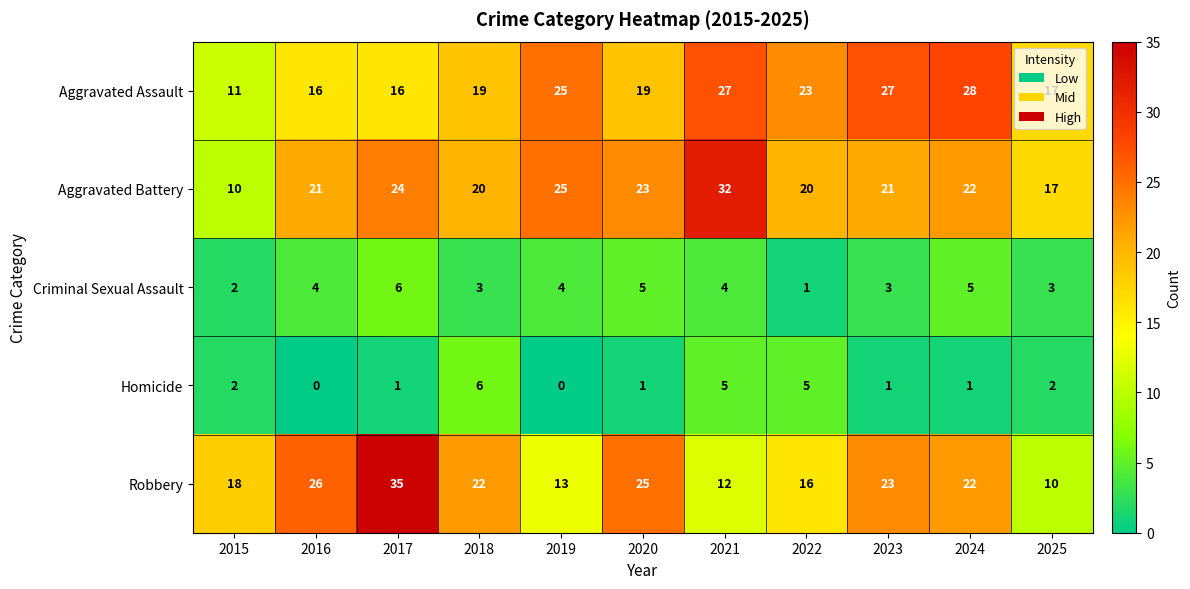

What is the average value of the Aggravated Battery series?

21